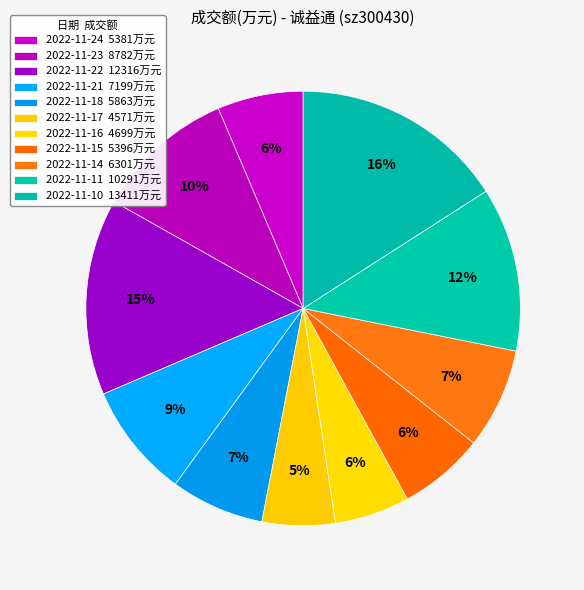

To the nearest percent, what is the average slice percentage?

9%